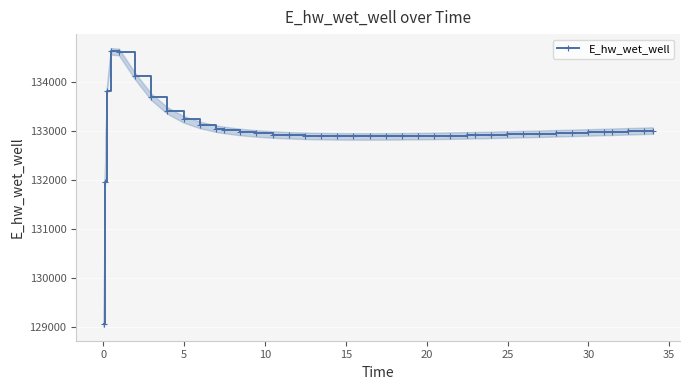

What is the value of the E_hw_wet_well point at the 2nd from the left?

131970.0